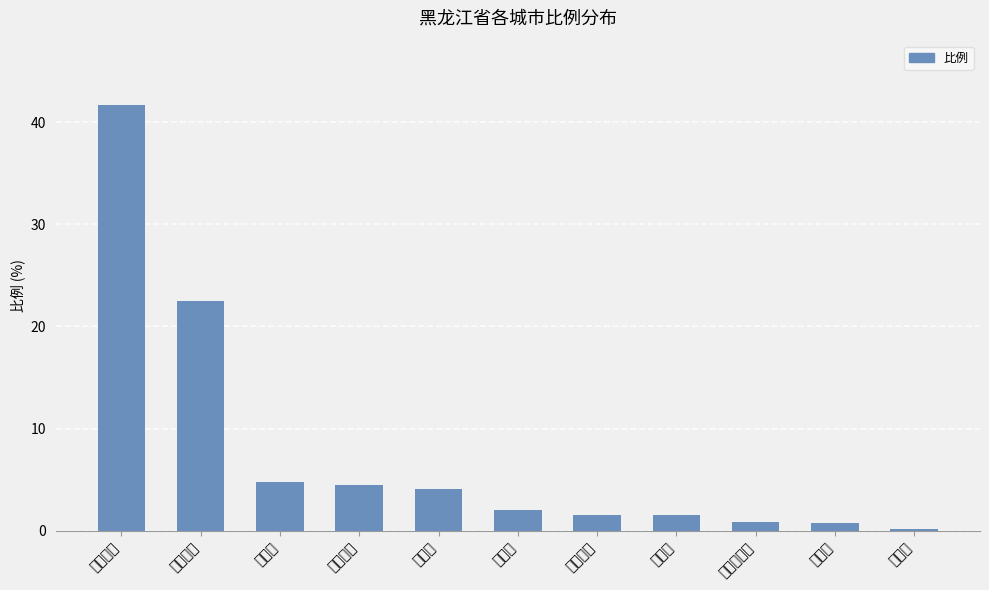

How many data points are less than 2?

5